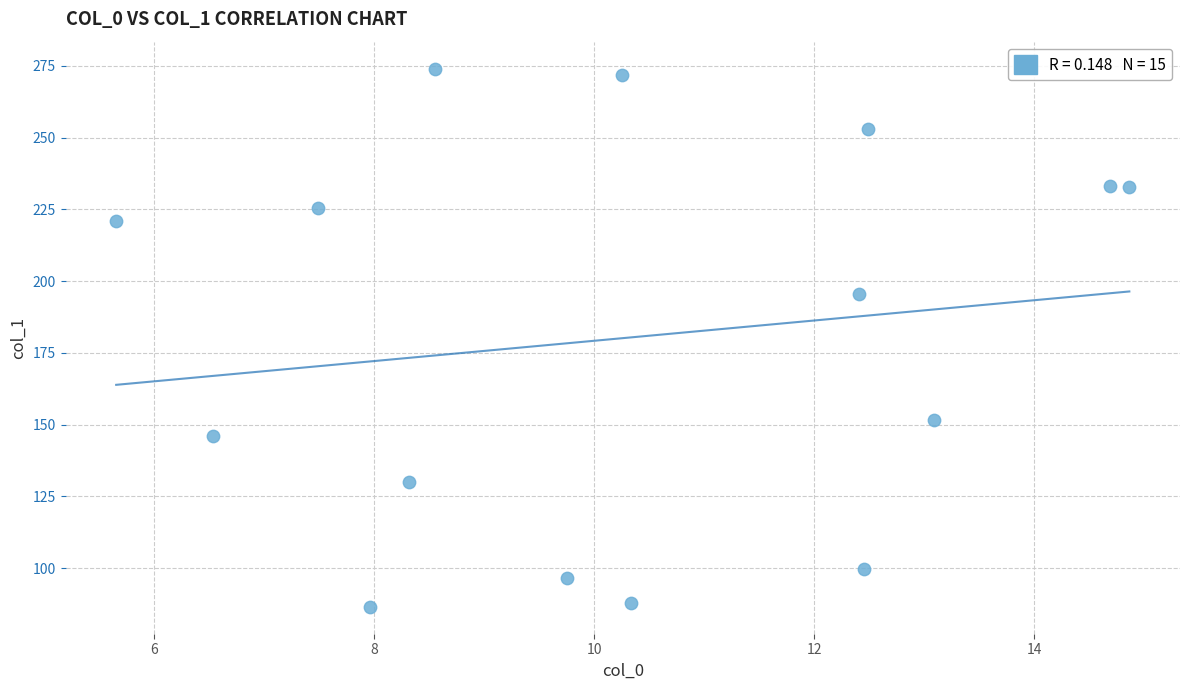

What Y value in the scatter plot is closest to 180?

195.4